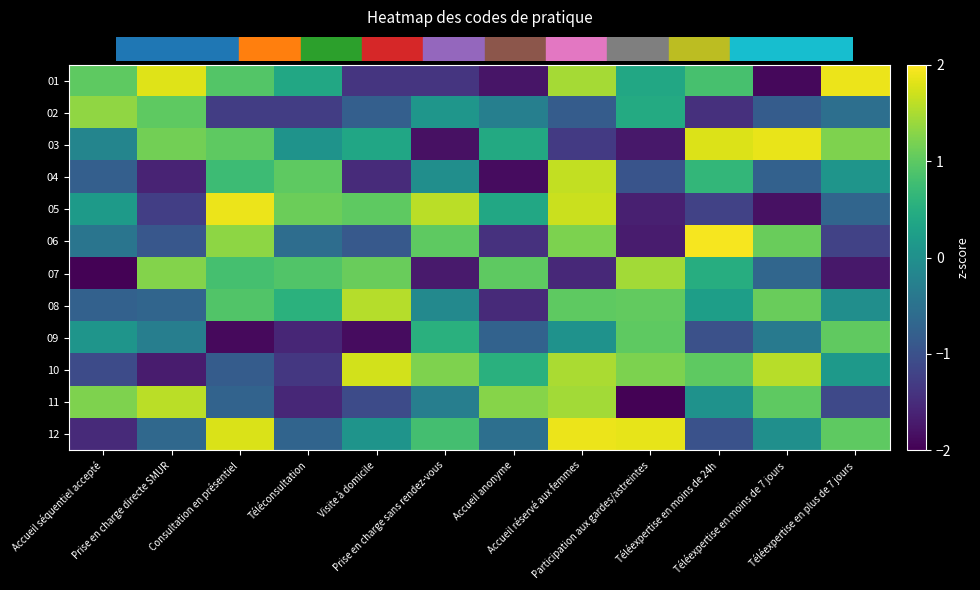

List the series in order of their peak value, highest first.

06, 12, 01, 05, 03, 10, 04, 11, 08, 07, 02, 09